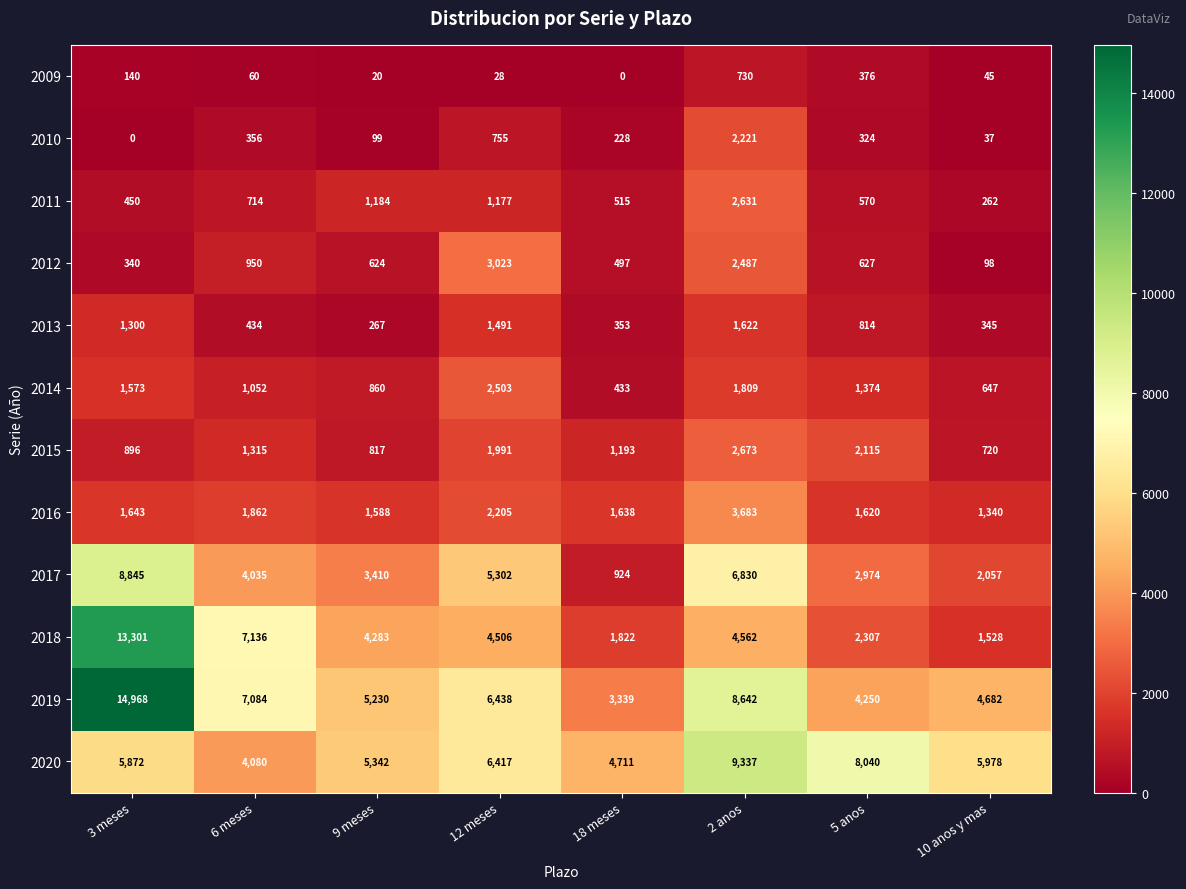

List the series in order of their peak value, lowest first.

2009, 2013, 2010, 2014, 2011, 2015, 2012, 2016, 2017, 2020, 2018, 2019